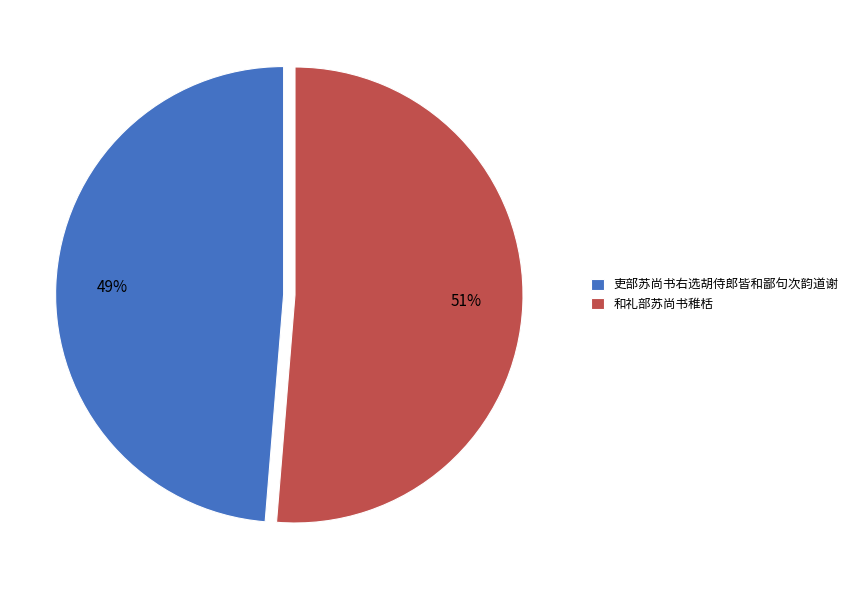

To the nearest percent, what percentage of the pie is 和礼部苏尚书稚栝?

51%